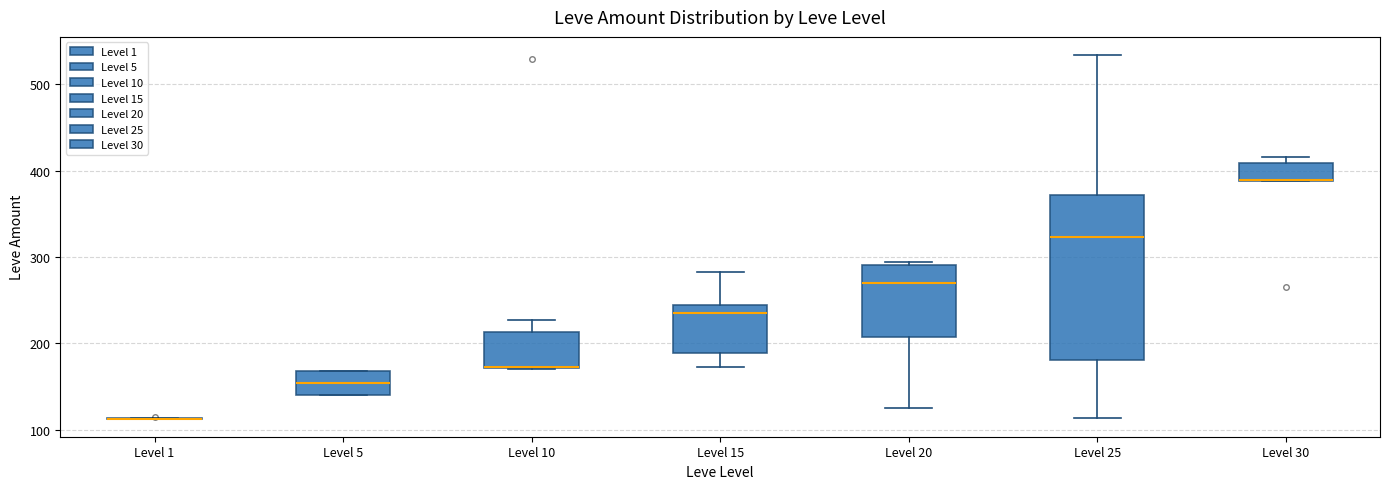

Reading left to right, read every box against the y-axis: the position of its median line, the range the box covers, and the ends of its whiskers. The values are not printed on the chart, so give them approximately, as read against the axis.

Level 1: box collapsed to a line at 110, whiskers 110 to 110
Level 5: median 150, box 140 to 170, whiskers 140 to 170
Level 10: median 170 (drawn on the box's lower edge), box 170 to 210, whiskers 170 to 230
Level 15: median 240 (just below the box's upper edge), box 190 to 240, whiskers 170 to 280
Level 20: median 270, box 210 to 290, whiskers 130 to 290
Level 25: median 320, box 180 to 370, whiskers 110 to 530
Level 30: median 390 (drawn on the box's lower edge), box 390 to 410, whiskers 390 to 420